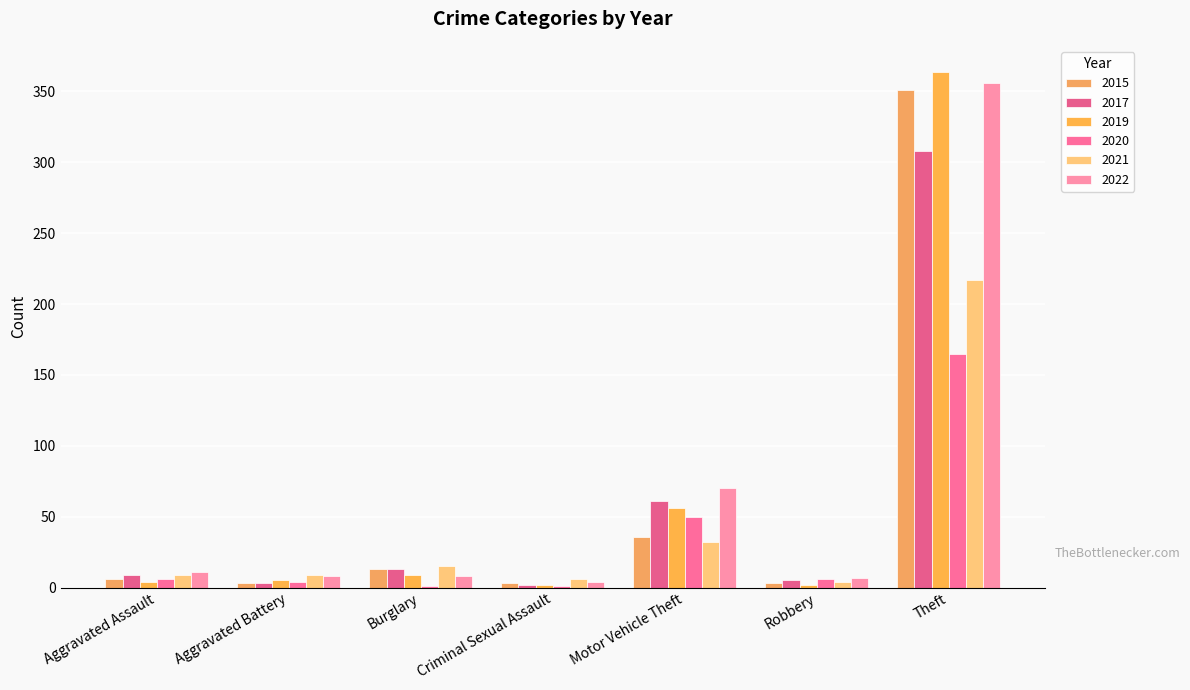

Which category has the highest value in the 2015 series?

Theft